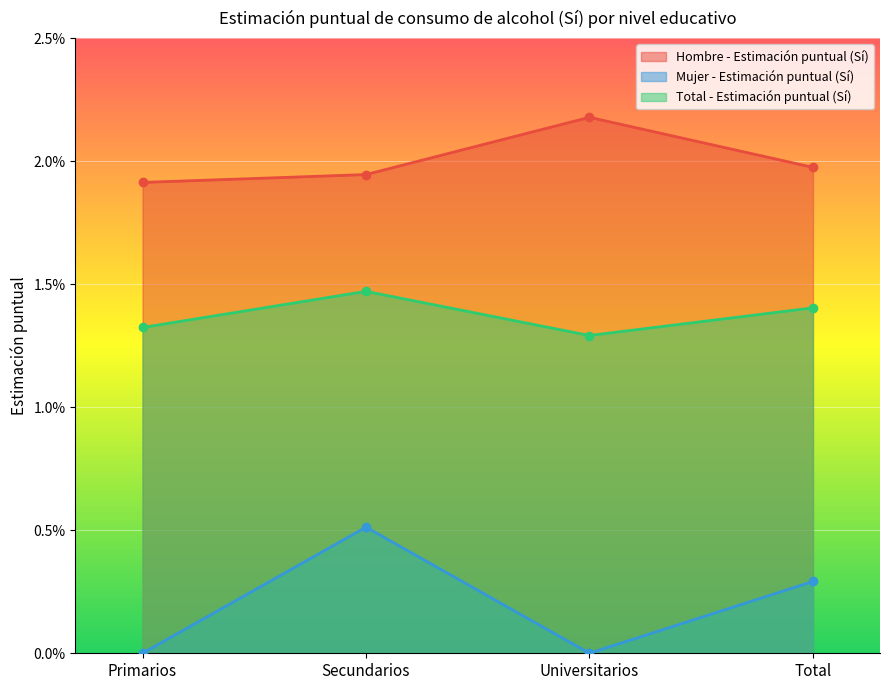

List the series in order of their overall mean, lowest first.

Mujer - Estimación puntual (Sí), Total - Estimación puntual (Sí), Hombre - Estimación puntual (Sí)